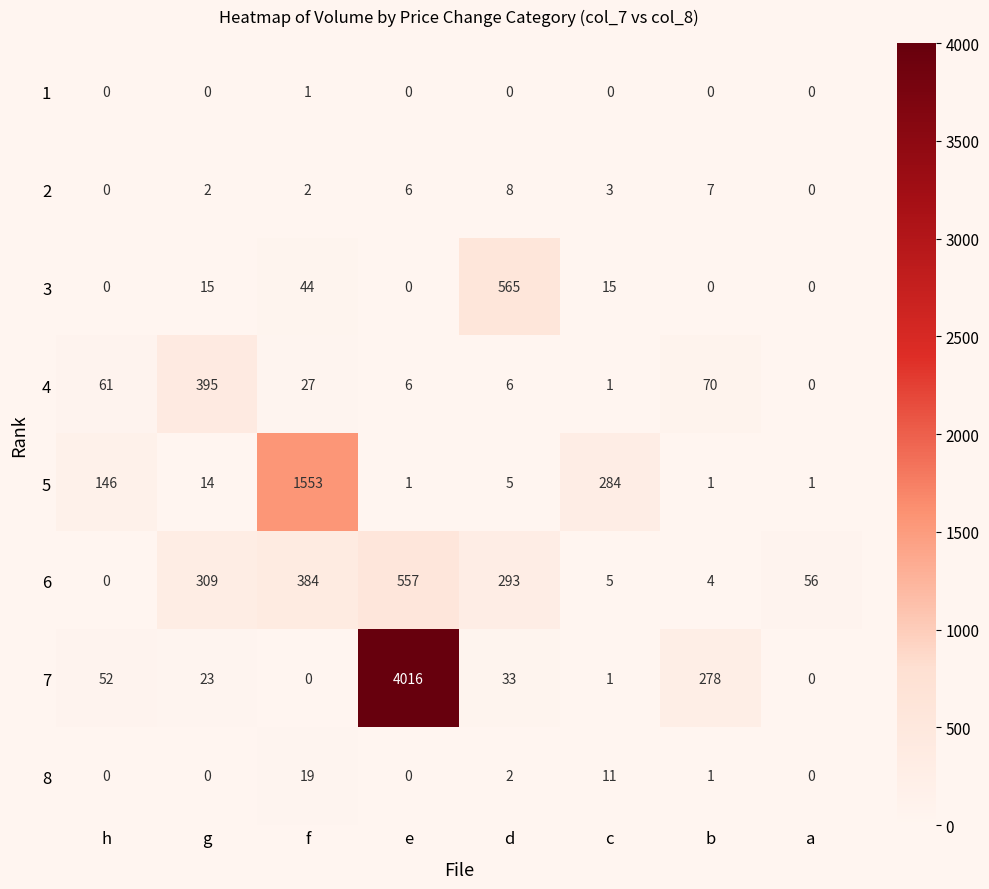

Which series has the largest total across all categories?

7